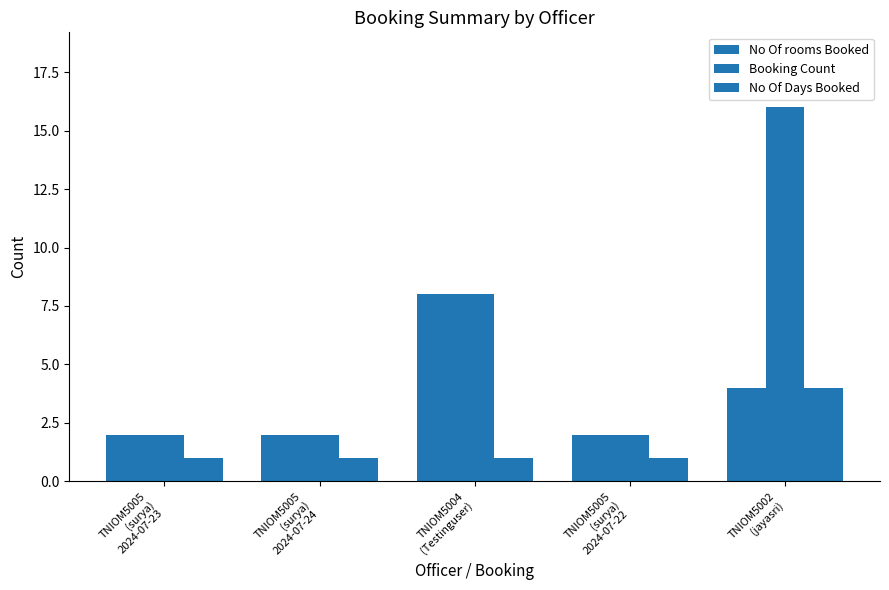

Which series has the largest total across all categories?

Booking Count